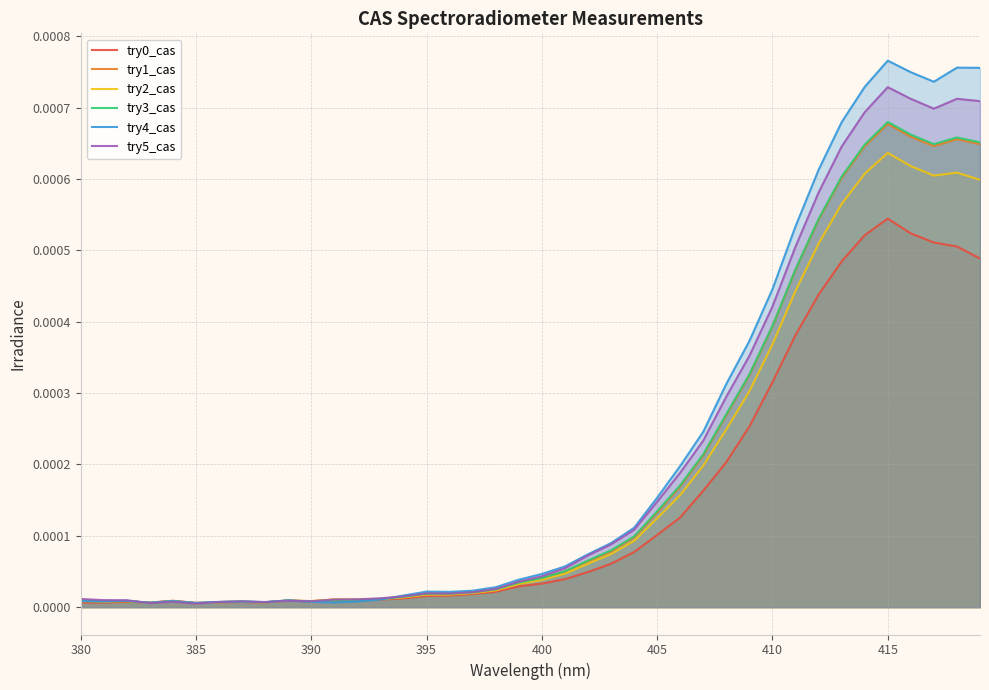

Which series has the largest range (max minus min)?

try4_cas